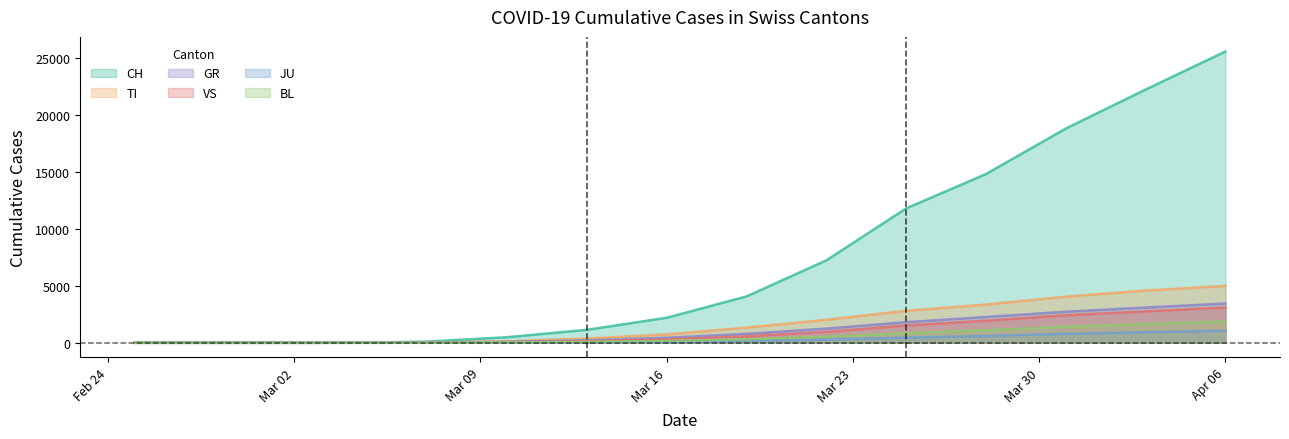

Which category has the highest value across all series?

Apr 06